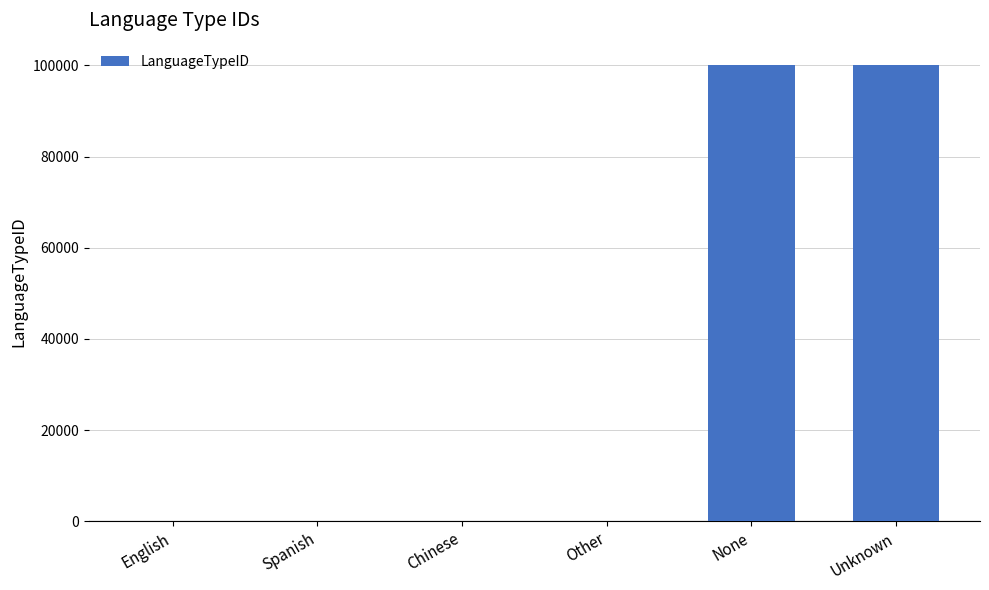

Which has a higher value, Other or None?

None